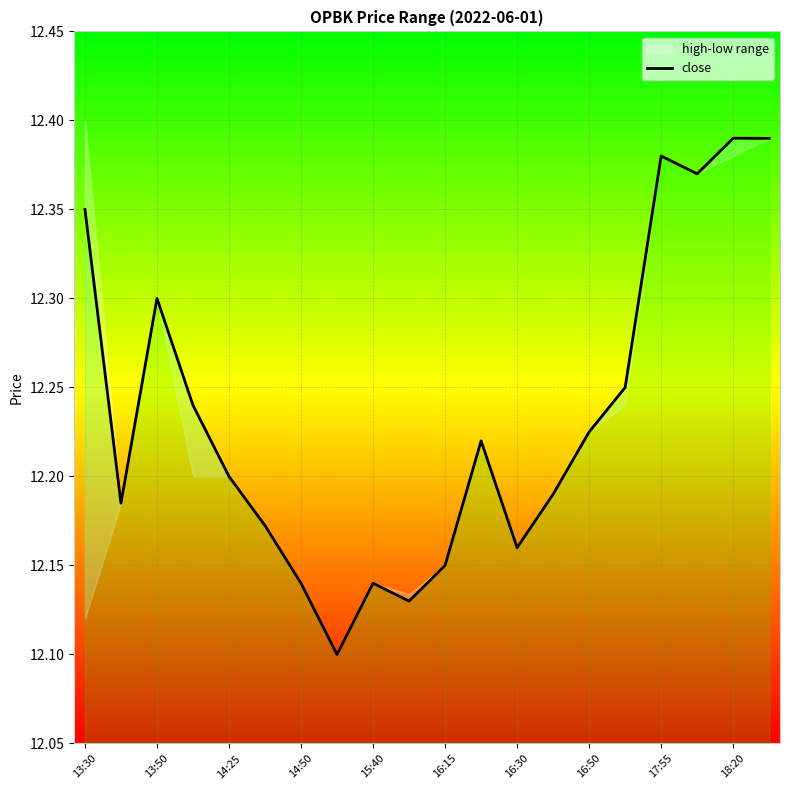

Reading left to right, list all the values displayed in this chart.

12.3	12.2	12.3	12.2	12.2	12.2	12.1	12.1	12.1	12.1	12.2	12.2	12.2	12.2	12.2	12.2	12.4	12.4	12.4	12.4